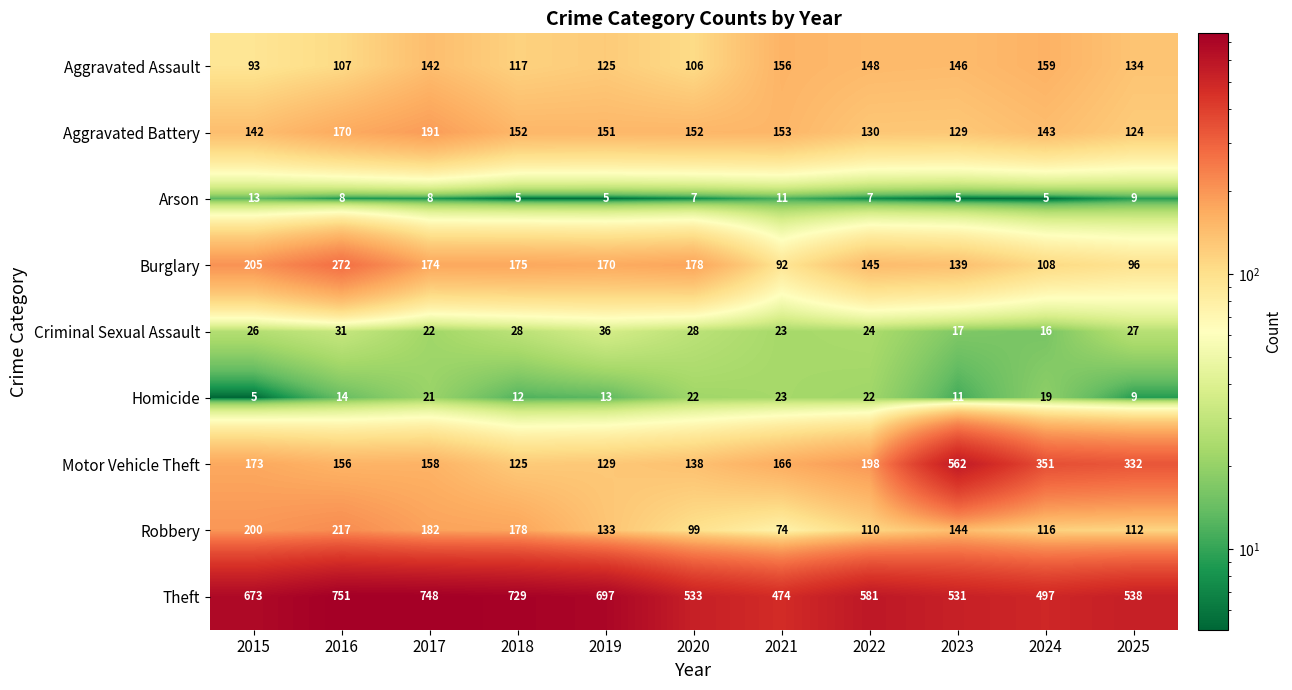

Which label corresponds to the largest value in the chart?

2016